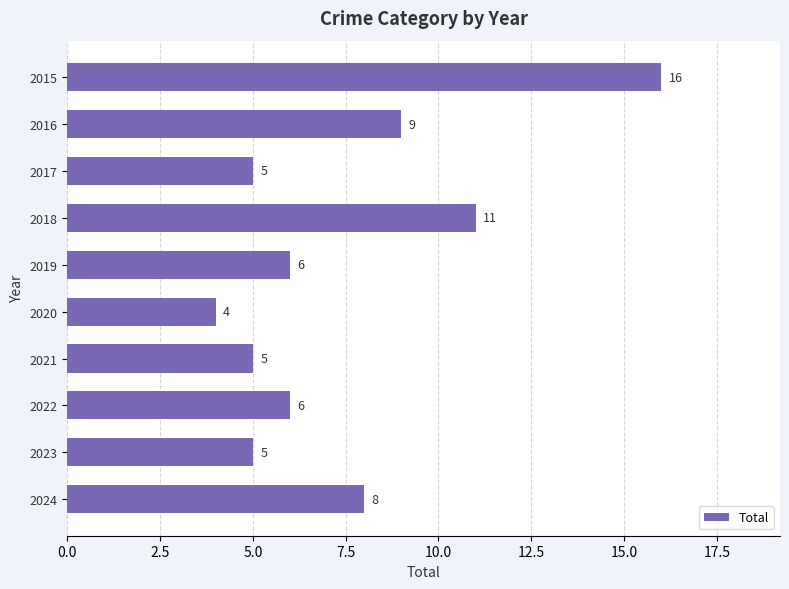

Reading top to bottom, transcribe all the data shown in this chart.

16	9	5	11	6	4	5	6	5	8